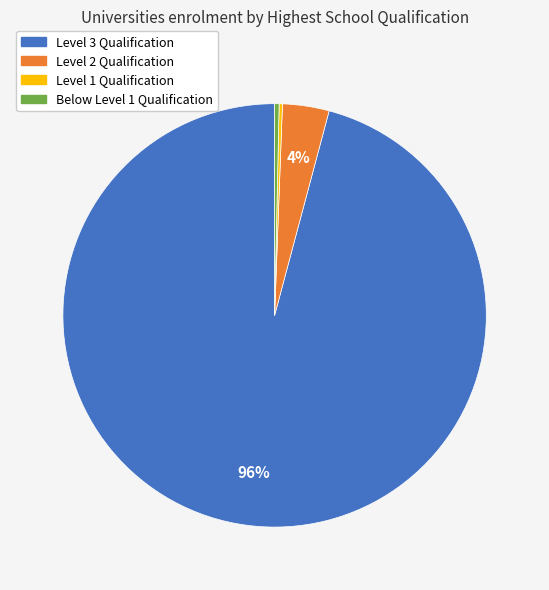

Which has a higher value, Level 2 Qualification or Level 3 Qualification?

Level 3 Qualification